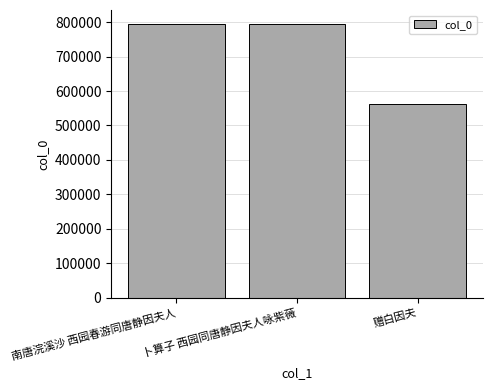

What is the label of the 3rd bar from the left?

赠白因夫